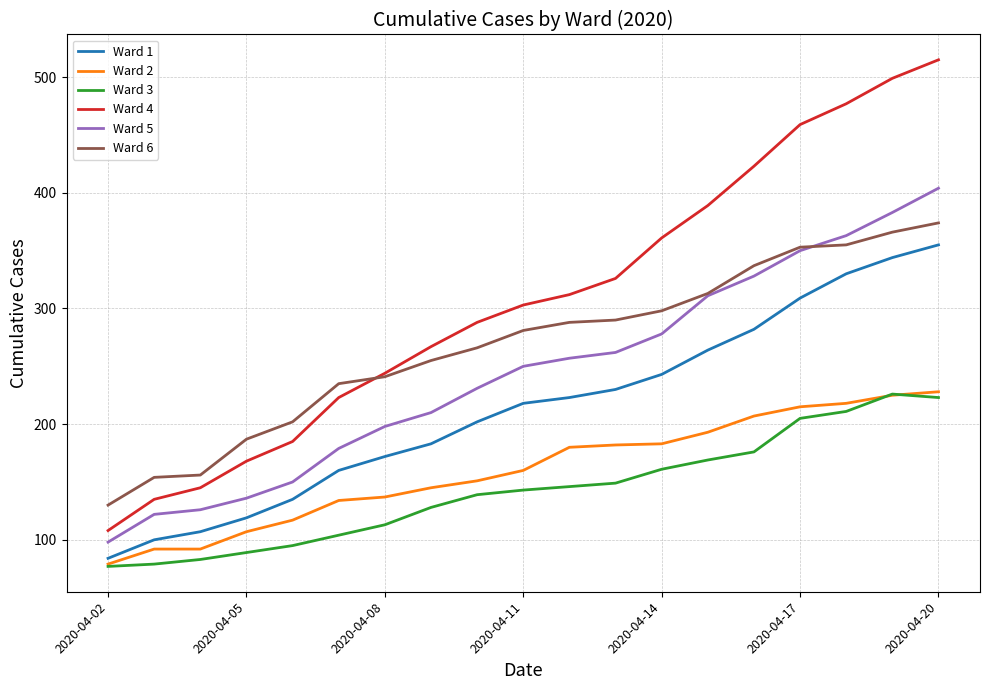

Which series has the largest total across all categories?

Ward 4